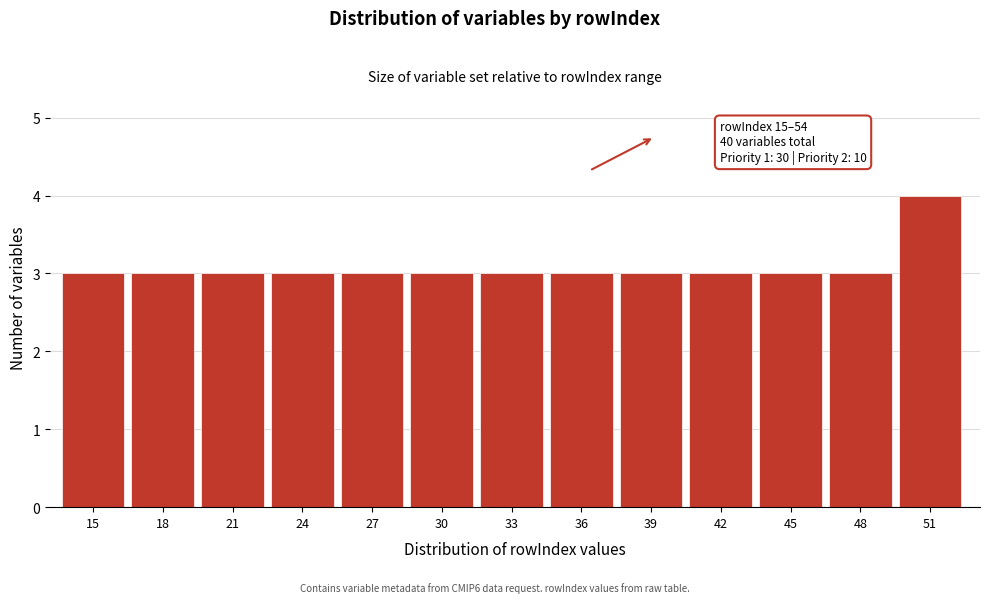

Reading left to right, list all the values displayed in this chart.

15=3	18=3	21=3	24=3	27=3	30=3	33=3	36=3	39=3	42=3	45=3	48=3	51=4